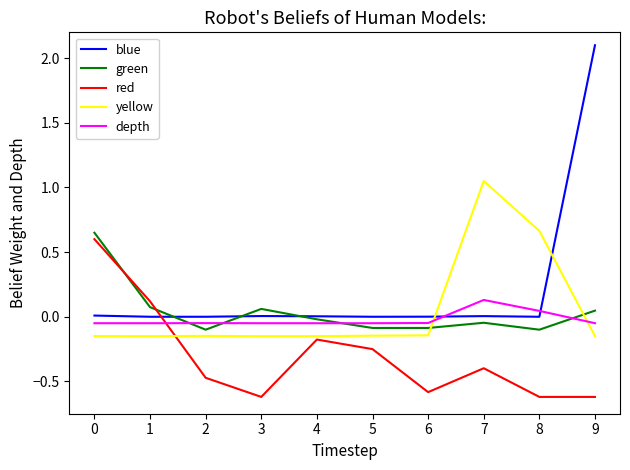

Between 0 and 9, which series saw the biggest shift?

blue